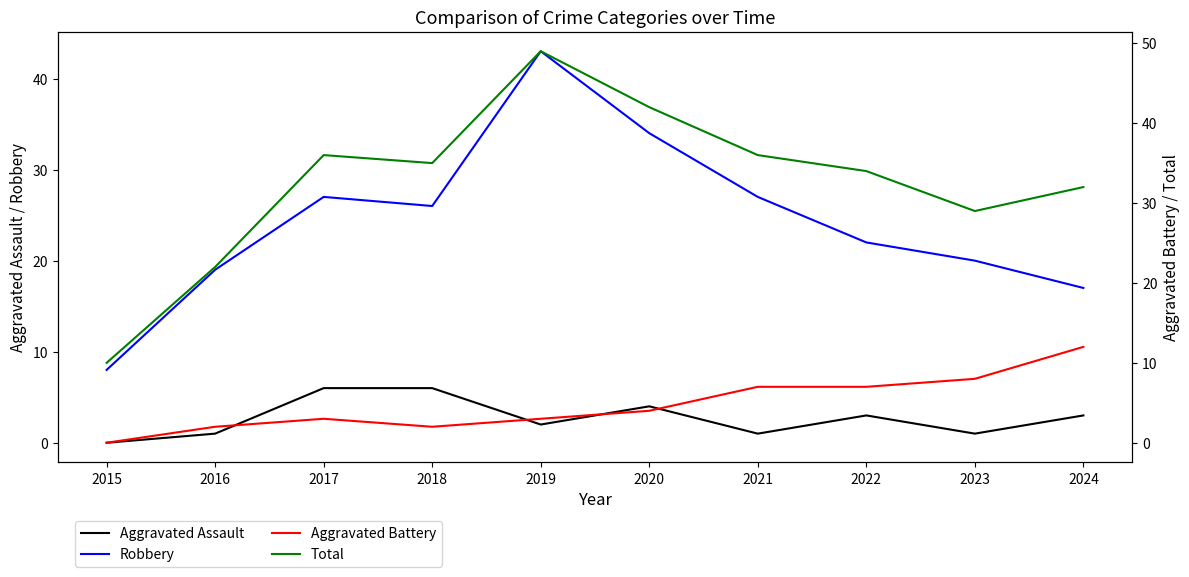

How many interior local valleys does the Aggravated Battery series have?

1